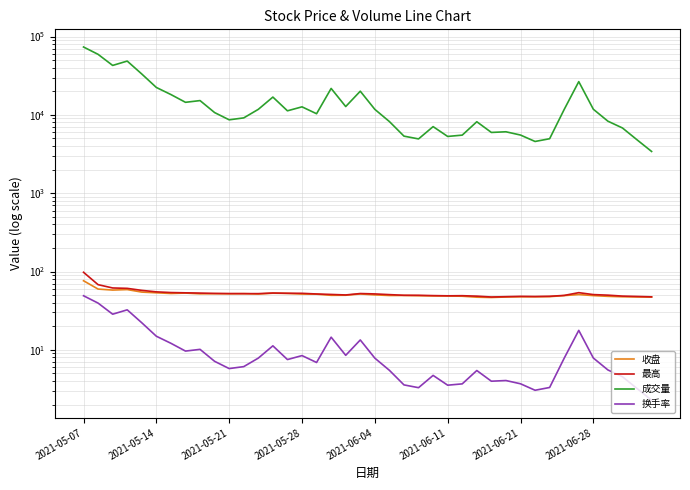

Read the 换手率 value at 26.

3.7